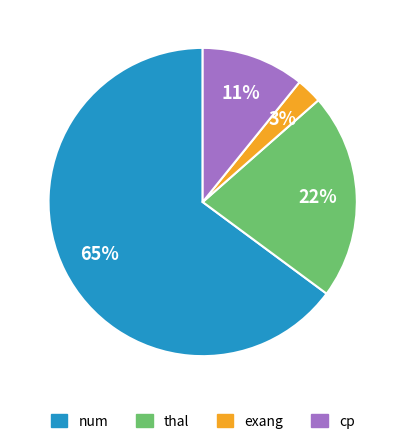

Count the number of slices in the pie.

4